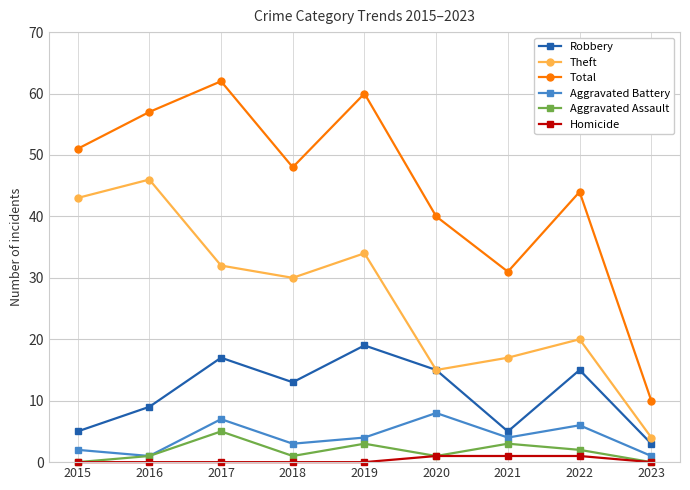

What is the total value across all series at 2018?

95